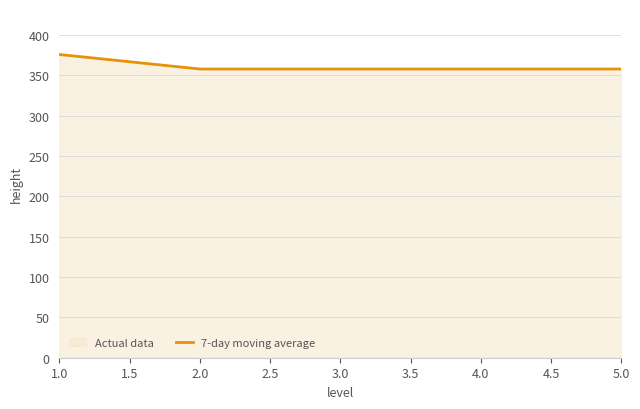

What is the sum of all values?

1808